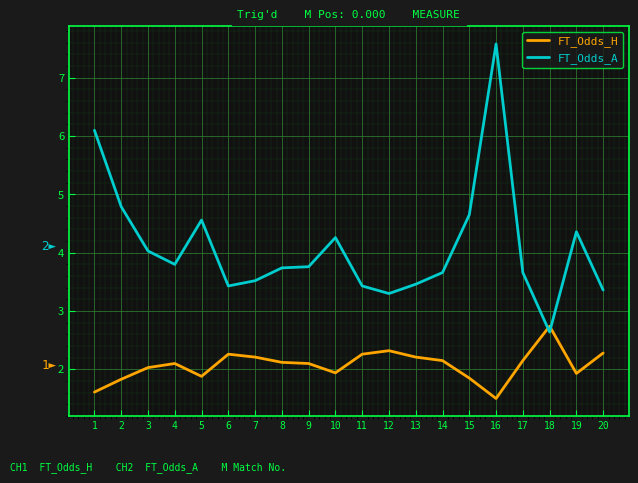

How many series are shown in this chart?

2